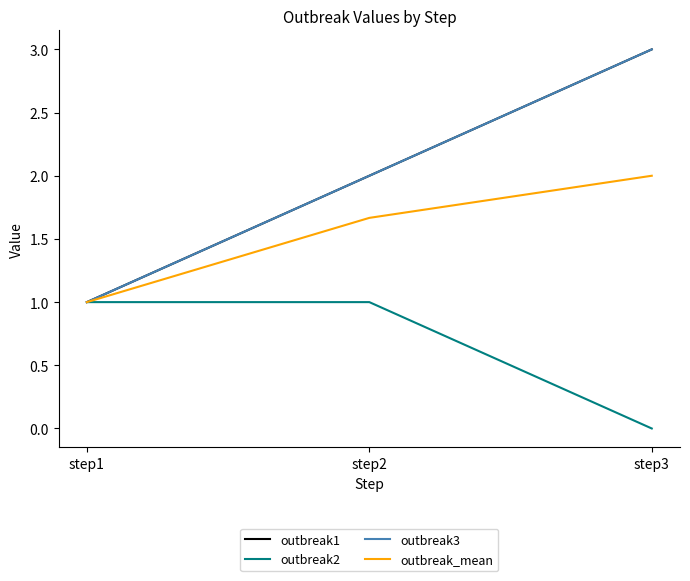

Does the chart display data point markers on the line(s)?

No